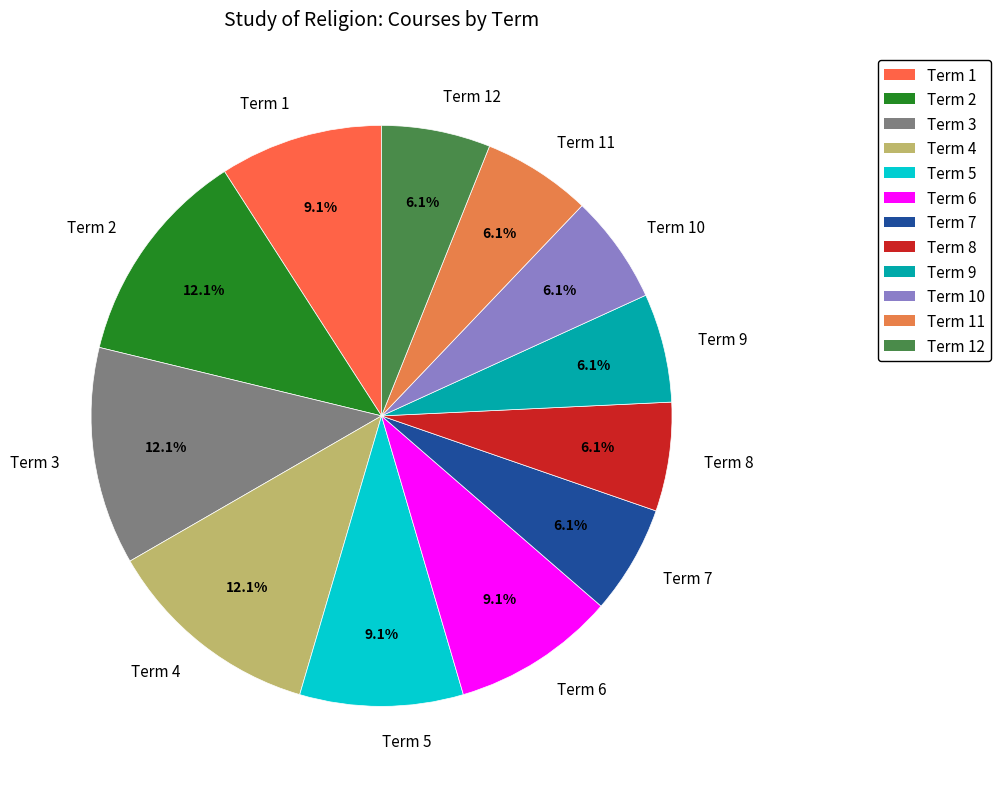

Combined, do Term 12 and Term 9 account for over 50%?

No